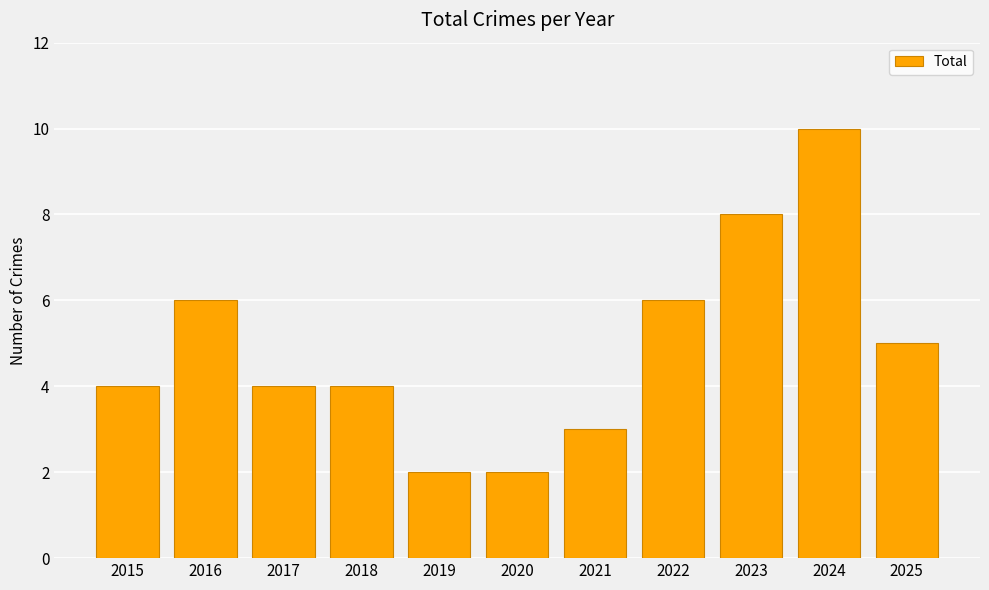

Between 2024 and 2022, which is larger?

2024